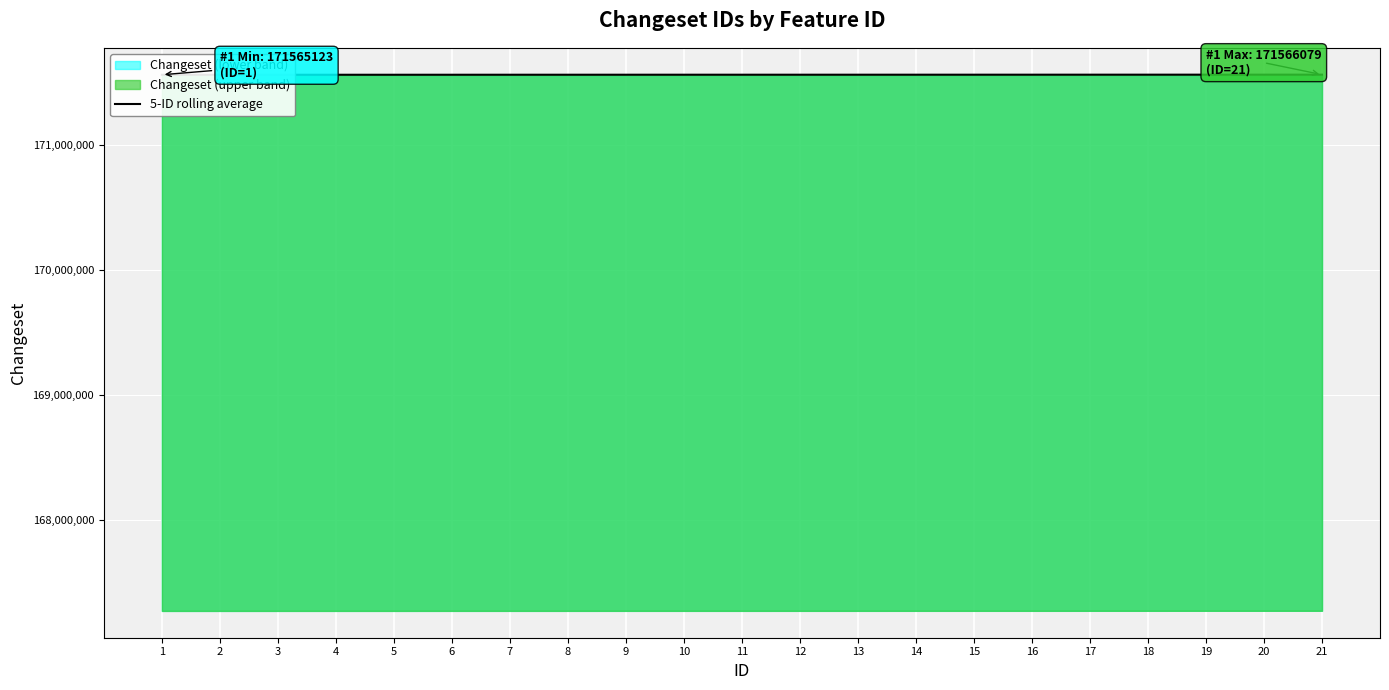

How many data points does each series have?

21